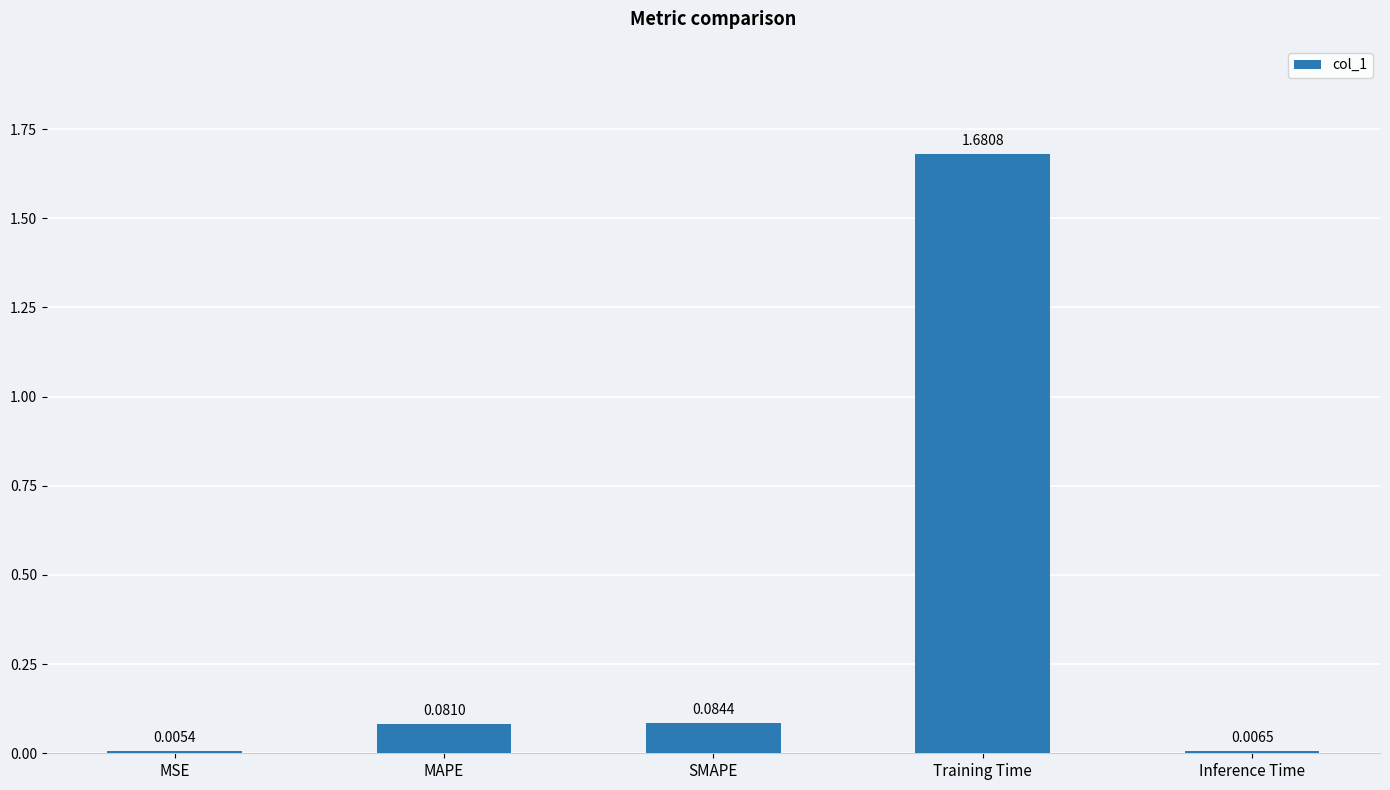

Which label corresponds to the largest value in the chart?

Training Time